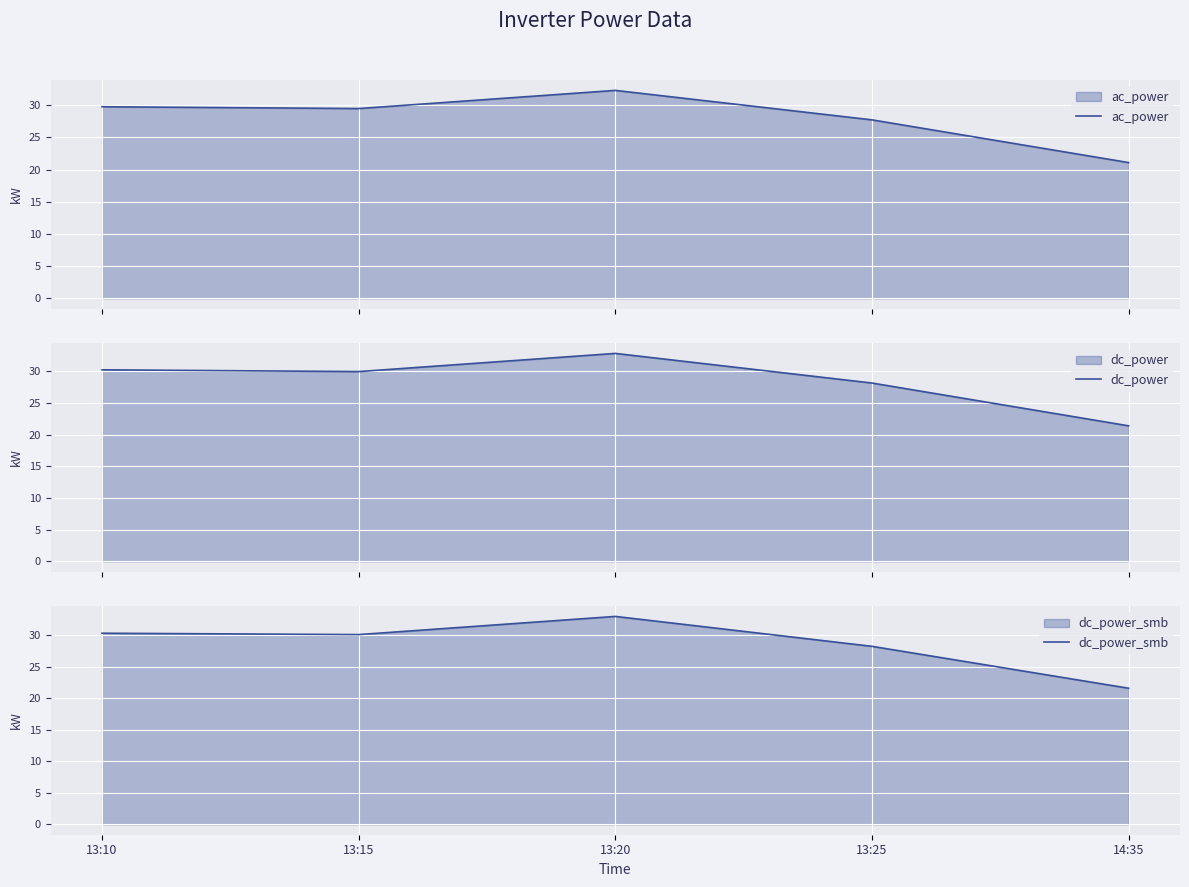

The value of ac_power at 13:20 is 7.6. True or false?

False